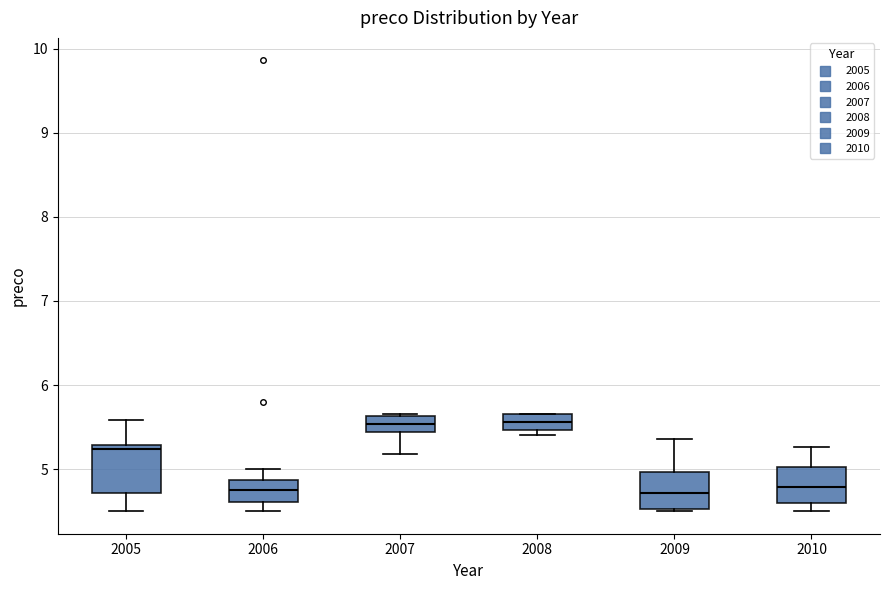

Reading left to right, read every box against the y-axis: the position of its median line, the range the box covers, and the ends of its whiskers. The values are not printed on the chart, so give them approximately, as read against the axis.

2005: median 5.2, box 4.7 to 5.3, whiskers 4.5 to 5.6
2006: median 4.8, box 4.6 to 4.9, whiskers 4.5 to 5.0
2007: median 5.5, box 5.4 to 5.6, whiskers 5.2 to 5.7
2008: median 5.6, box 5.5 to 5.7, whiskers 5.4 to 5.7
2009: median 4.7, box 4.5 to 5.0, whiskers 4.5 (just below the box's lower edge) to 5.4
2010: median 4.8, box 4.6 to 5.0, whiskers 4.5 to 5.3